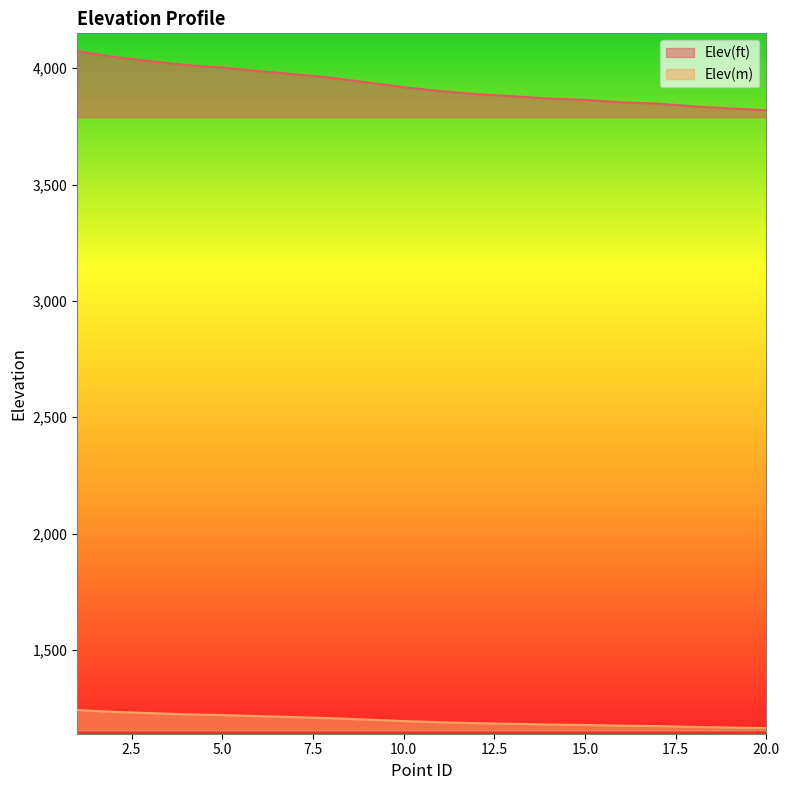

True or false: Elev(m) has a value of 1906.2 at 4.

False